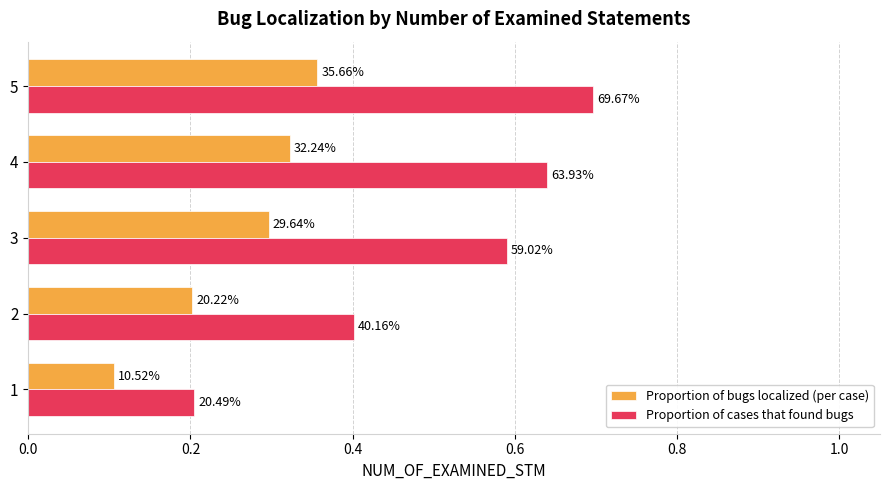

What is the value of the Proportion of cases that found bugs bar at the 2nd from the left?

0.4